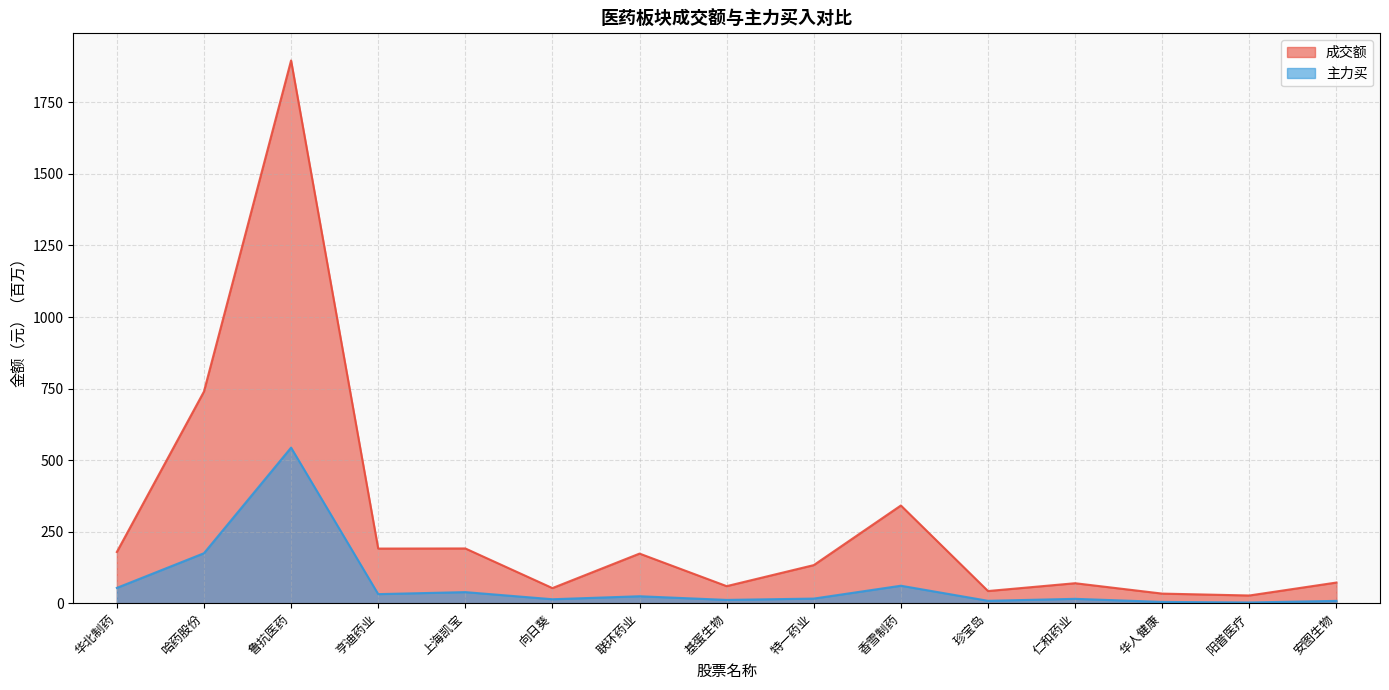

In 主力买, how many points are higher than both neighbors (excluding endpoints)?

5